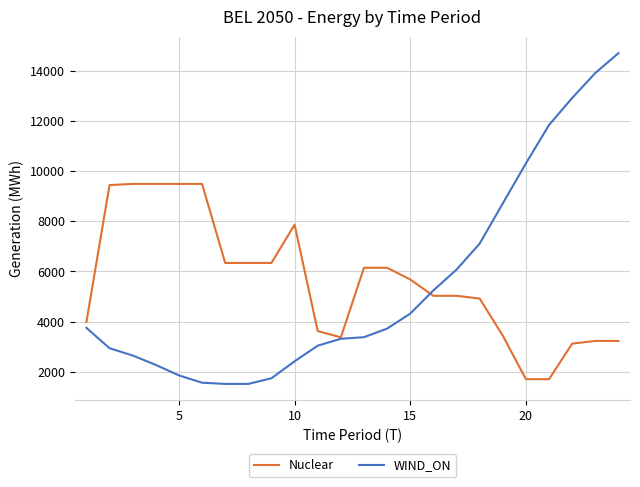

What is the smallest value displayed?

1516.7